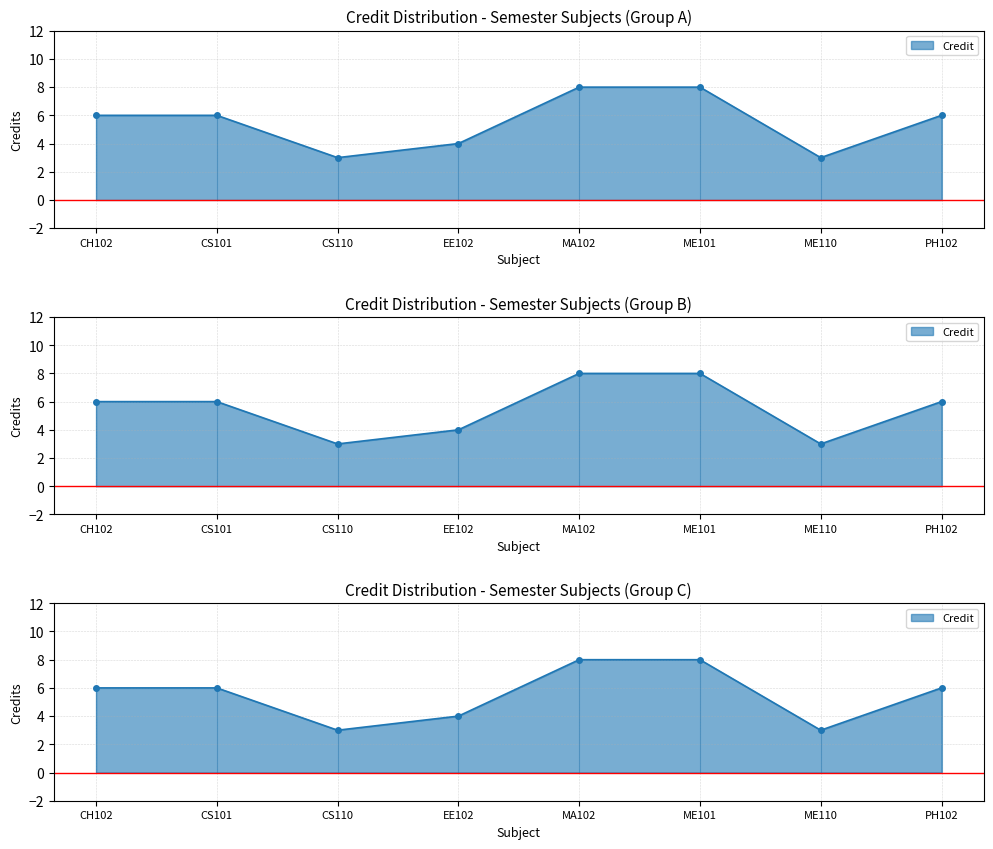

What is the sum of the values at EE102 and PH102?

10